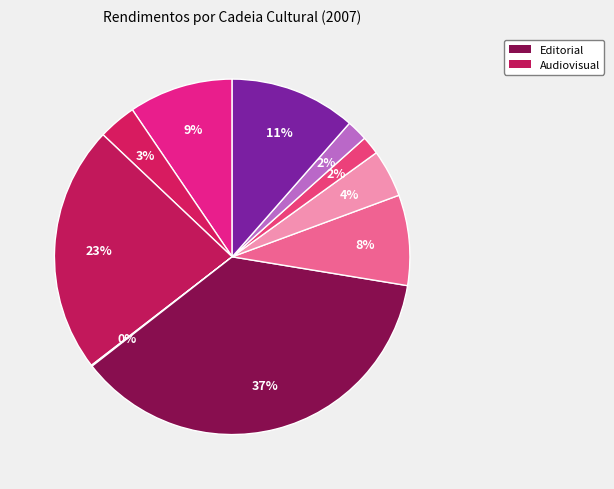

What is the smallest slice in the pie chart?

Cultura Digital